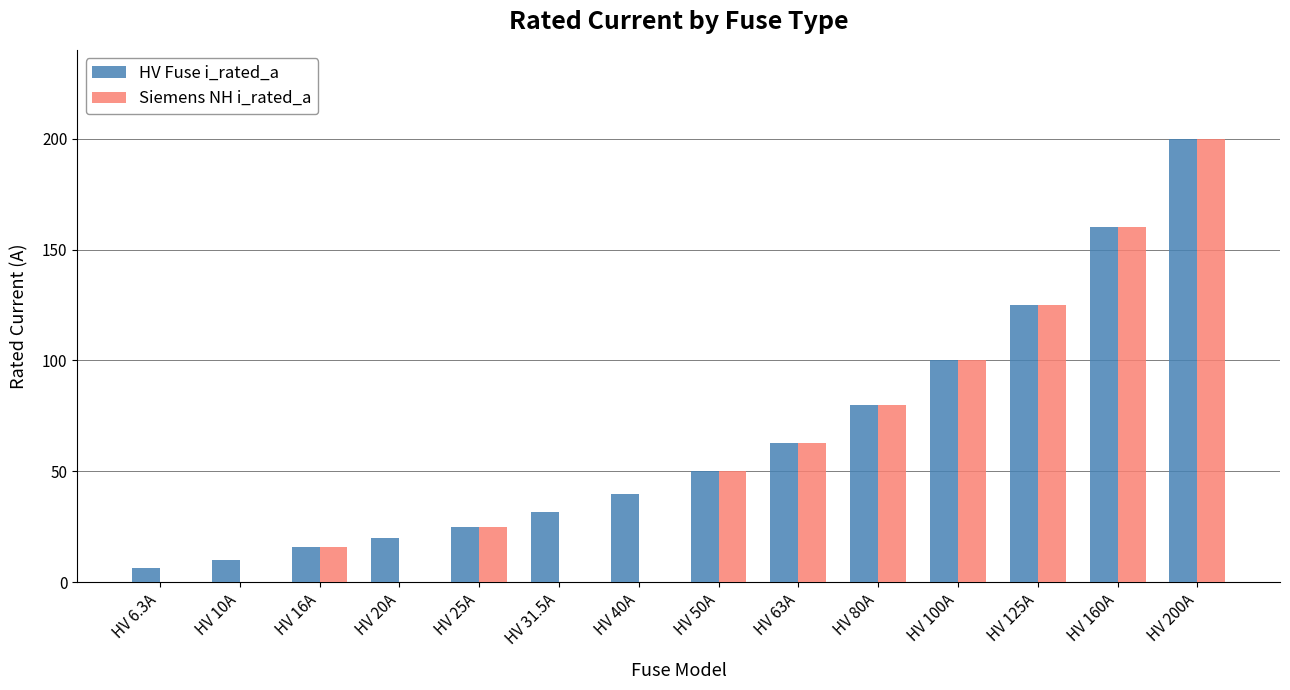

Which series changed the most between HV 6.3A and HV 25A?

Siemens NH i_rated_a